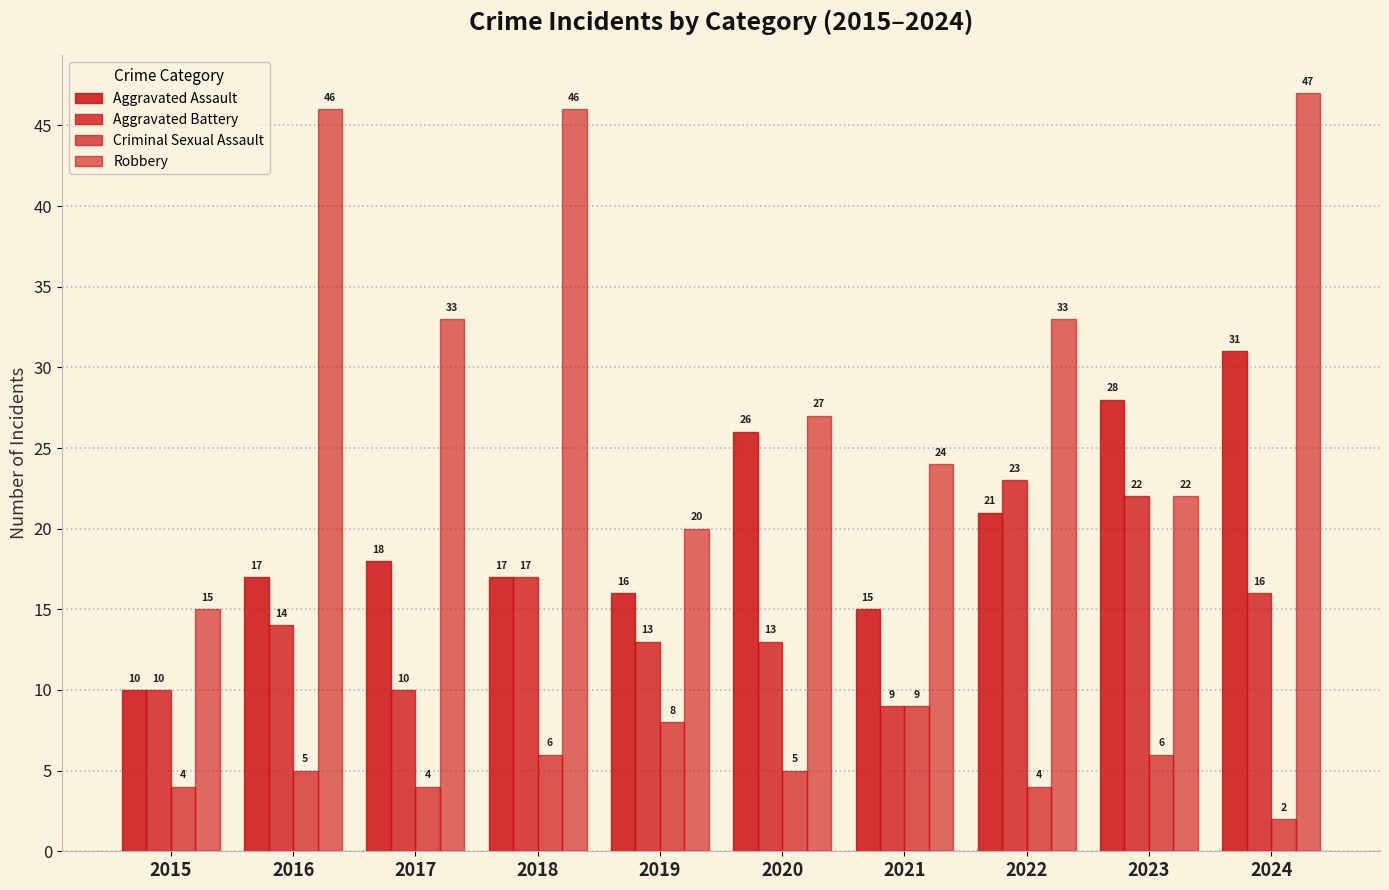

How many categories are shown in the chart?

10